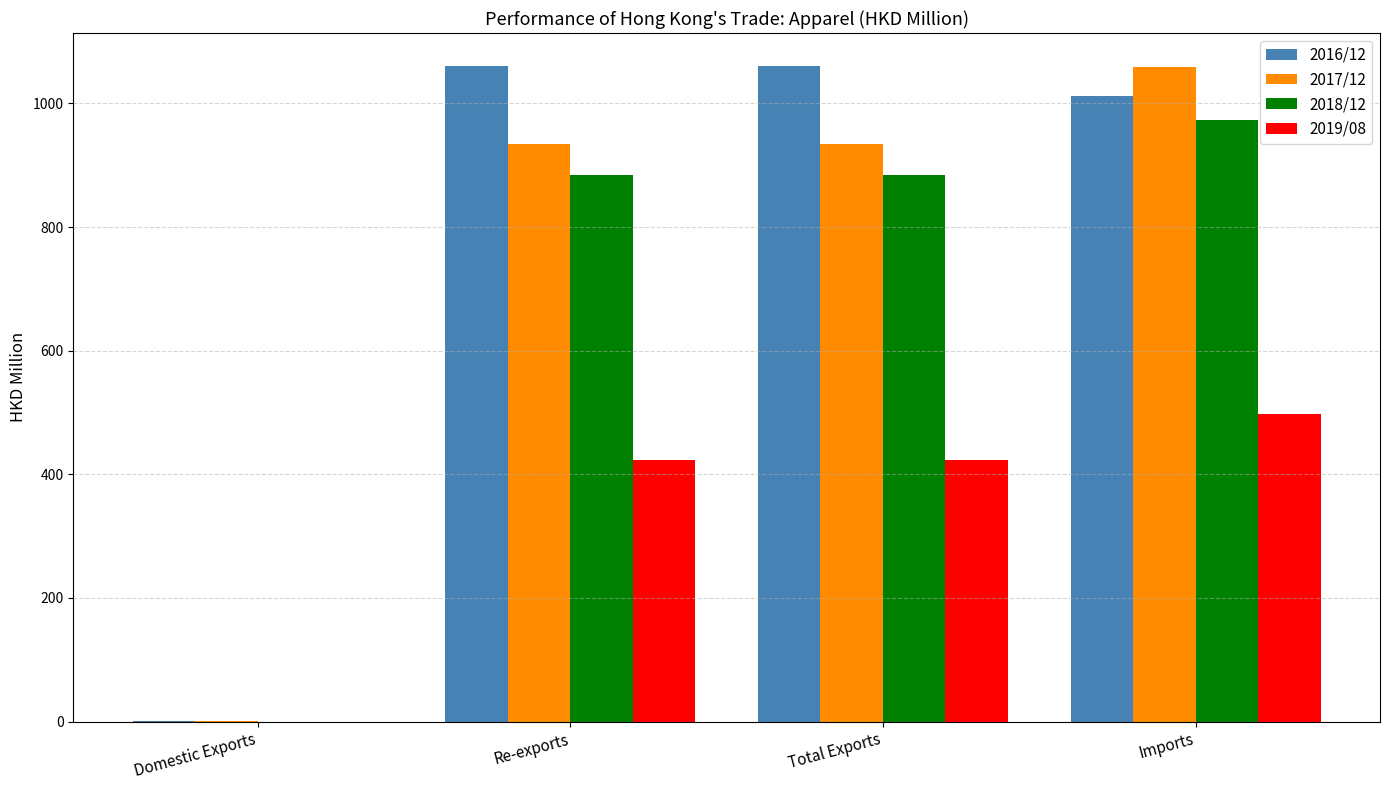

True or false: 2019/08 has a value of 0.0 at Domestic Exports.

True